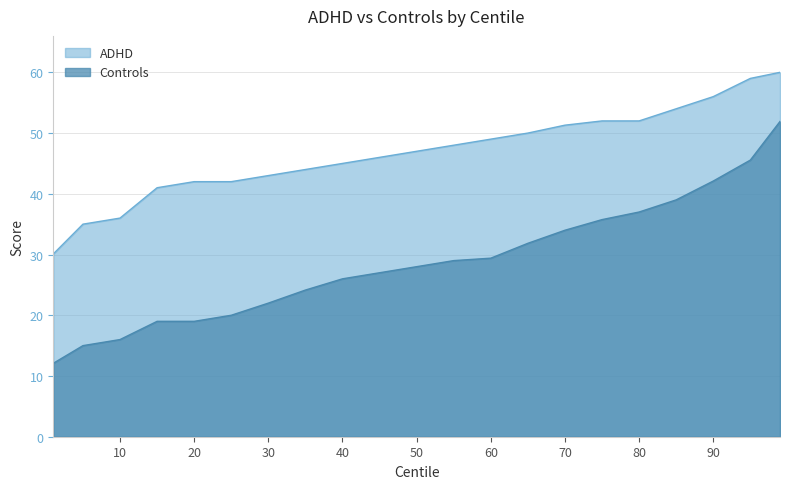

What are all the series names shown in the legend?

ADHD, Controls